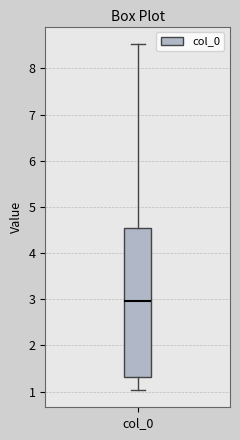

Where does the lower whisker of the box for col_0 end on the y-axis? The values are not printed on the chart, so give them approximately, as read against the axis.

1.0